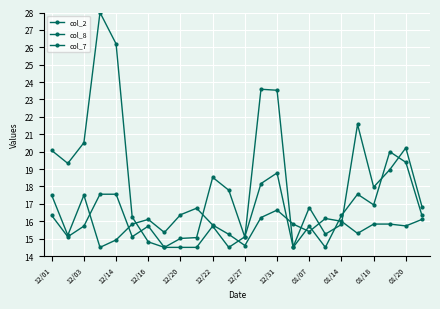

Does the chart have visible grid lines?

Yes